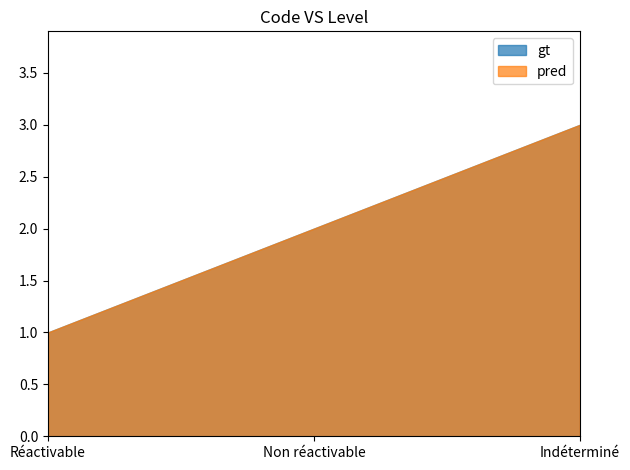

What is the value of the gt point at the 3rd from the left?

3